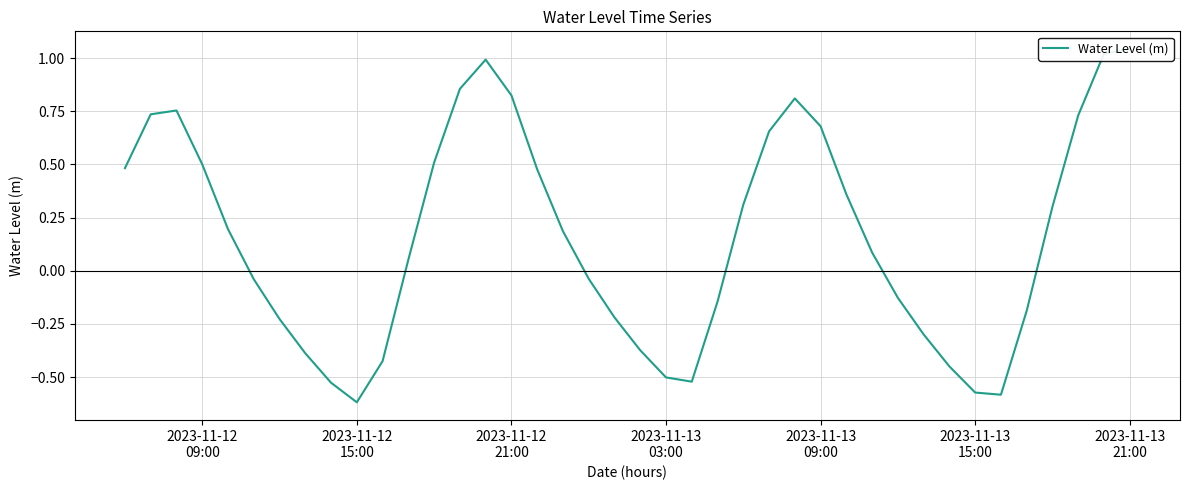

What is the greatest value displayed?

1.0